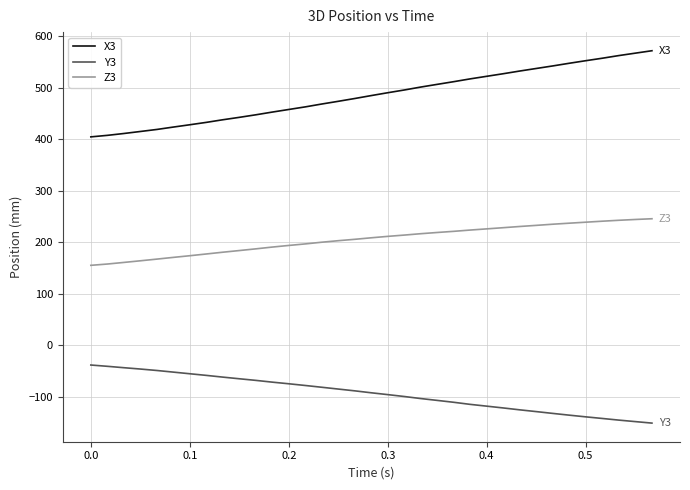

Which series has the largest range (max minus min)?

X3